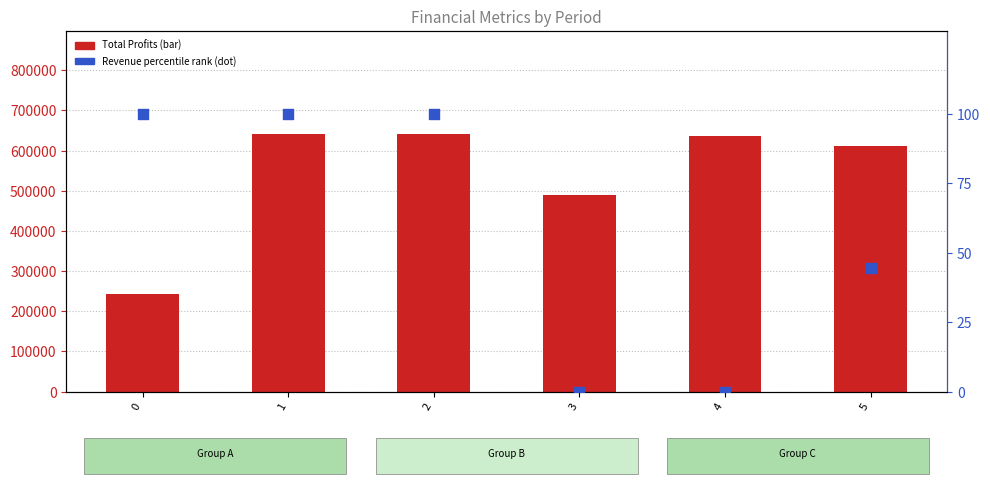

At how many categories does at least one series exceed 495516?

4